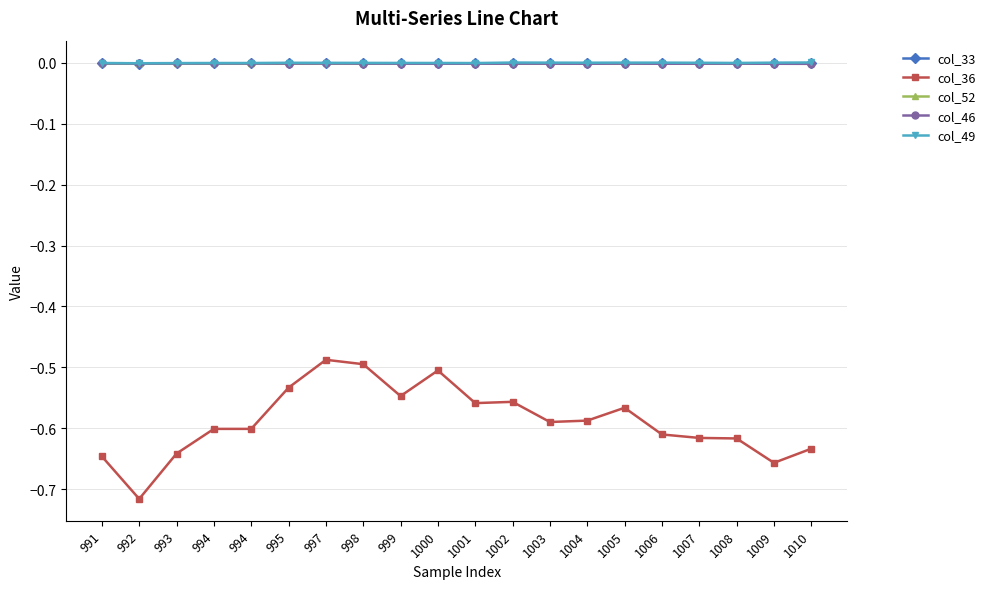

At which category does col_49 reach its first local valley?

992